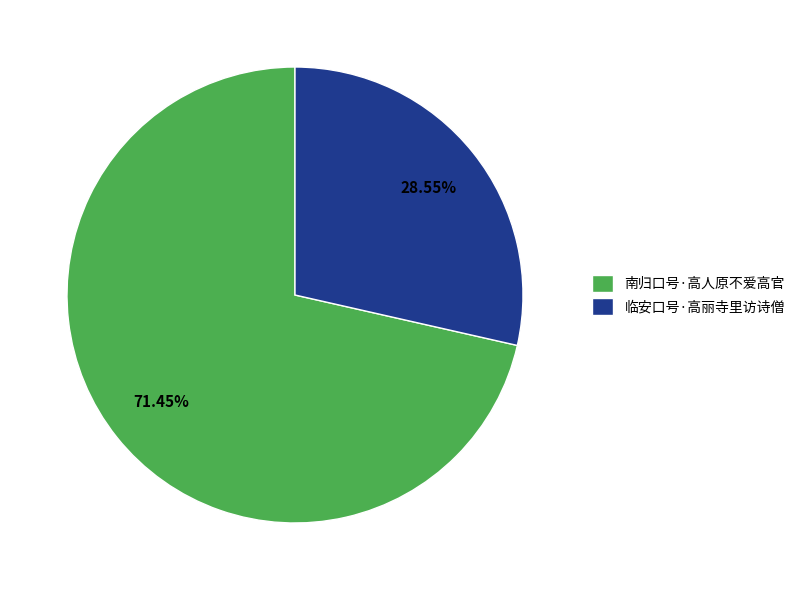

What is the smallest slice in the pie chart?

临安口号·高丽寺里访诗僧